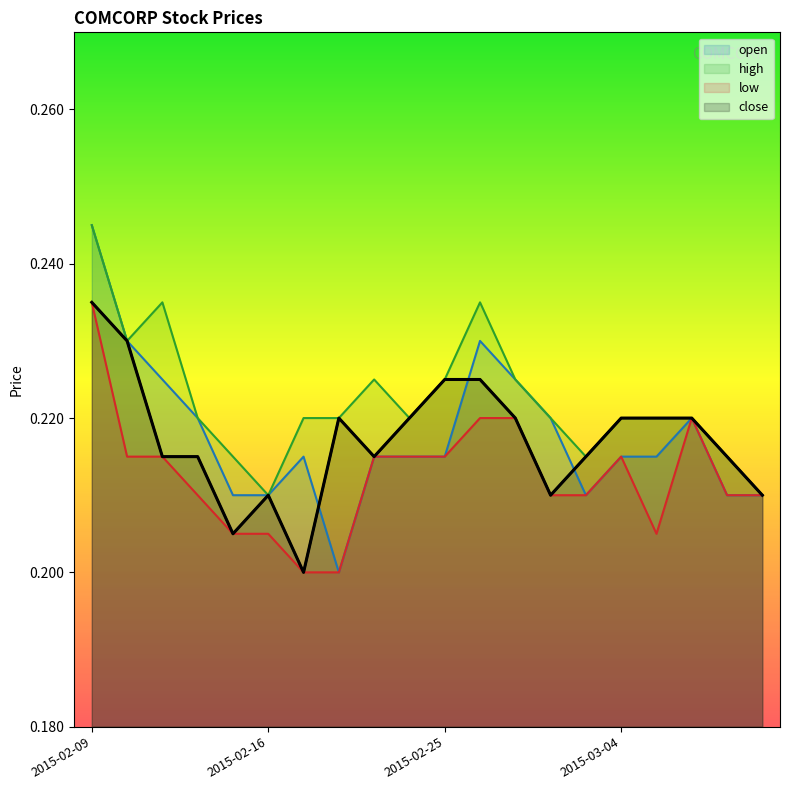

How many data points does each series have?

20